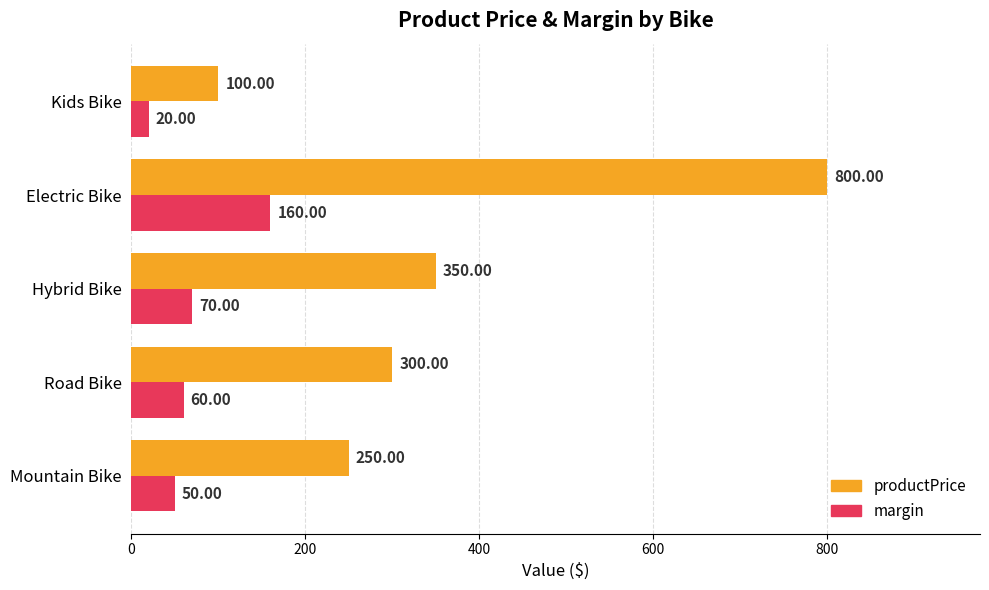

What is the sum of the margin values at Electric Bike and Road Bike?

220